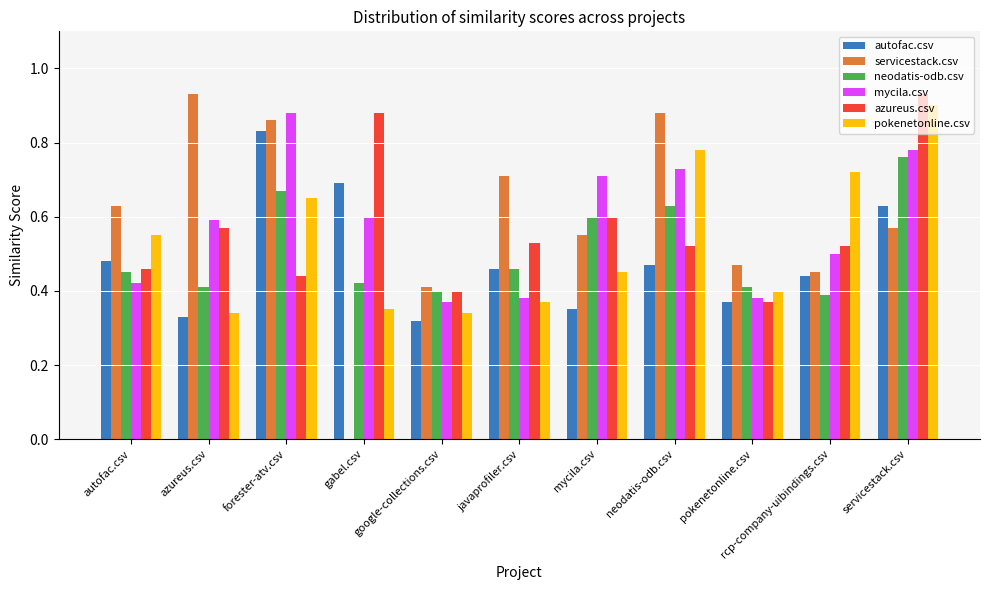

How many groups of bars are there?

11